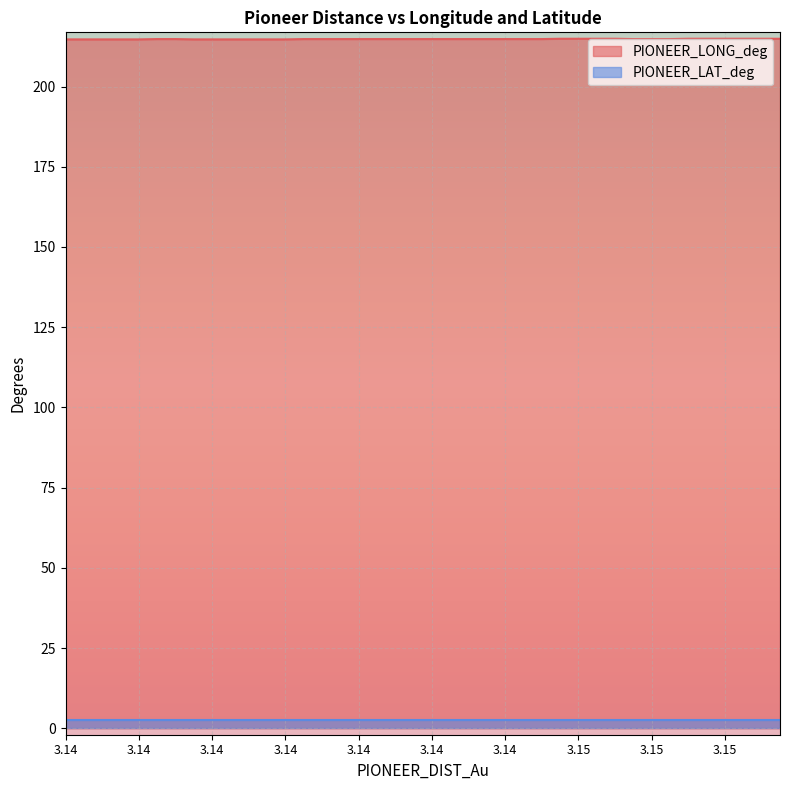

What is the minimum value shown in the chart?

2.5